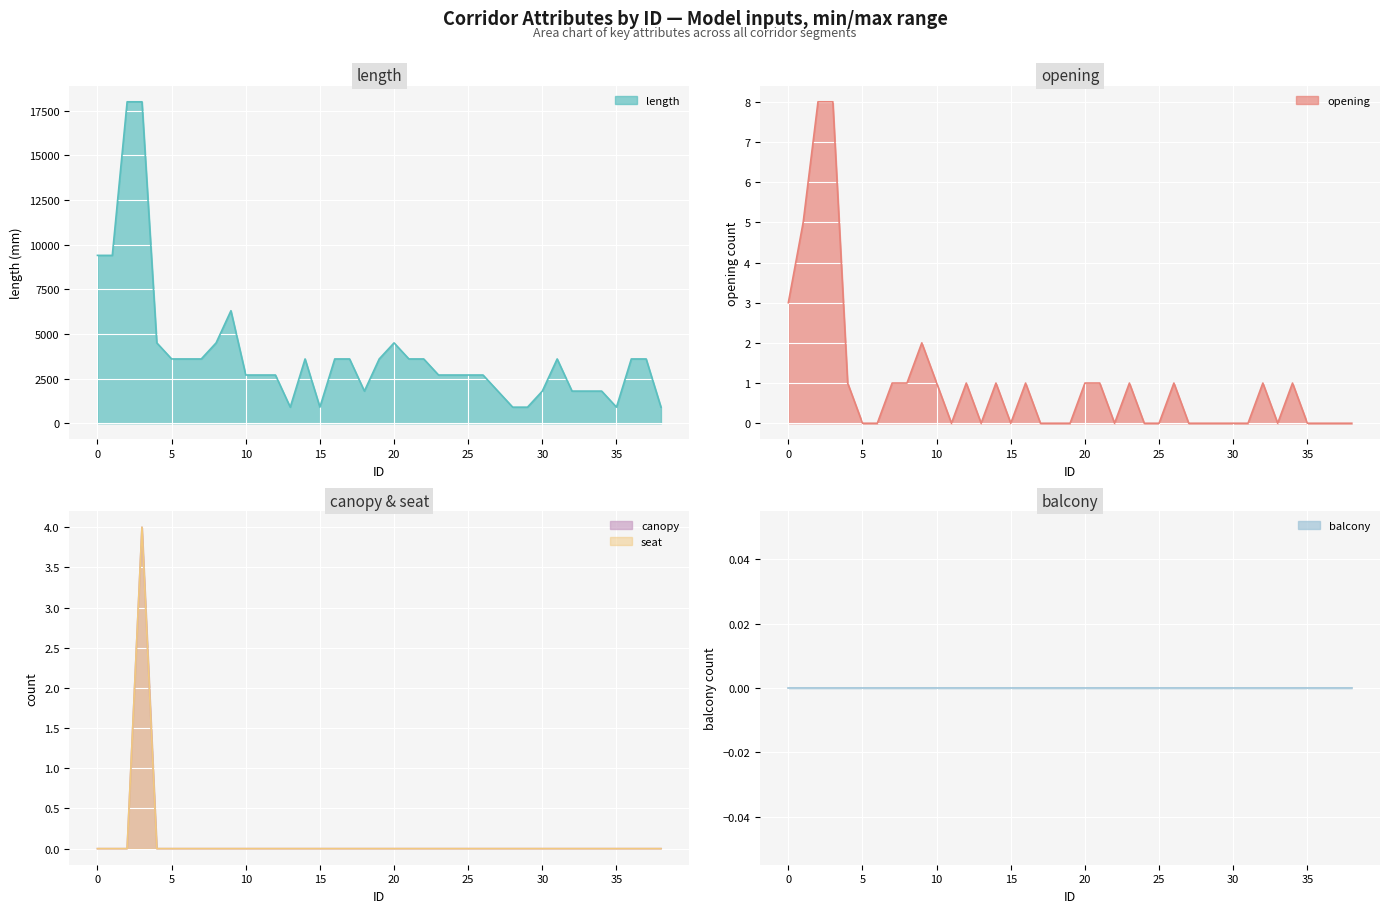

What is the highest value of the length series?

18000